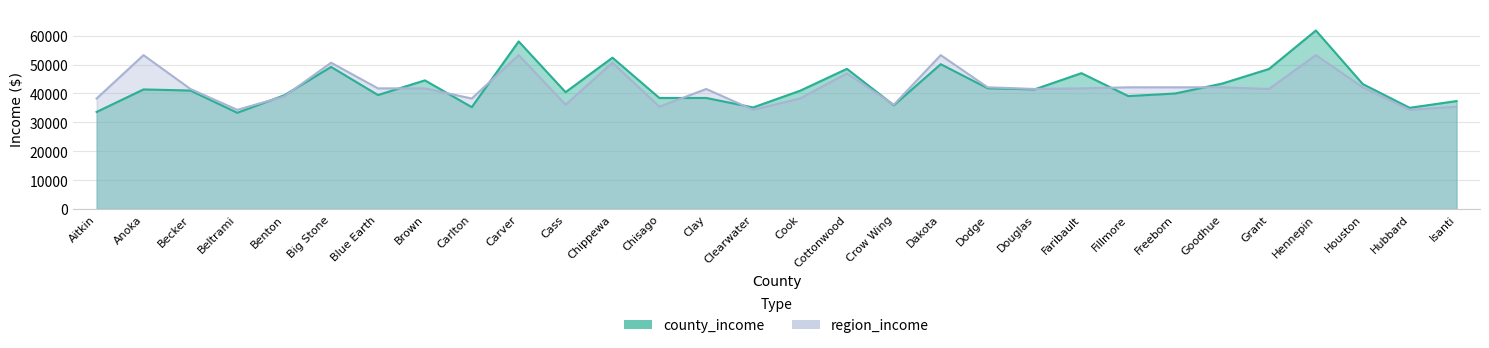

Which category has the lowest value across all series?

Beltrami